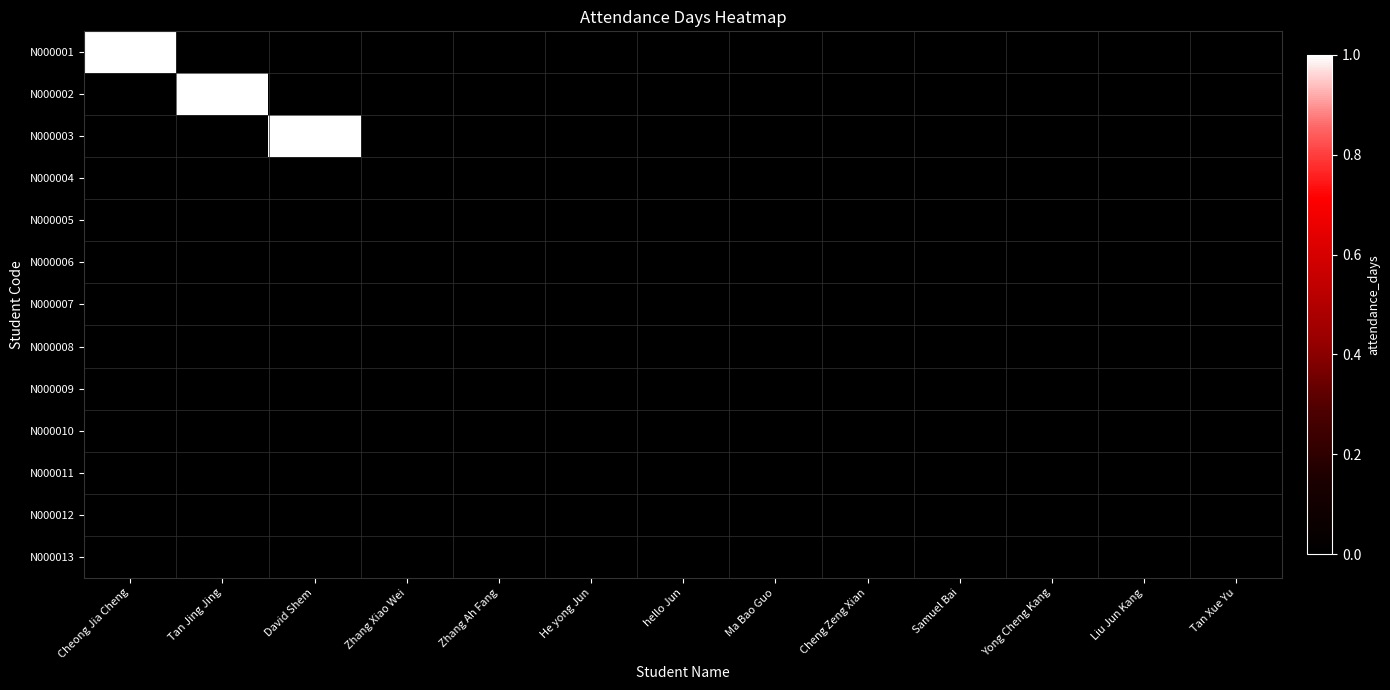

How many categories are shown in the chart?

13